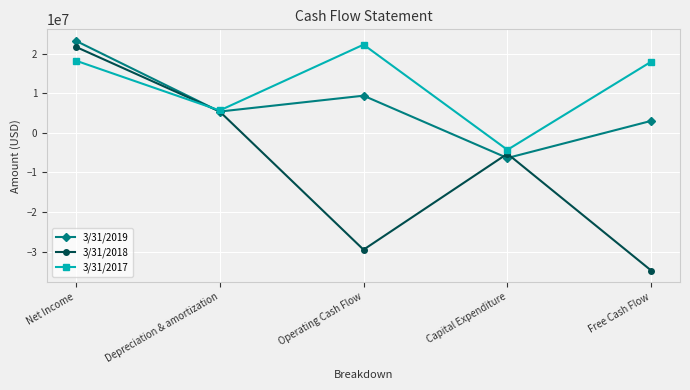

In 3/31/2019, how many points are lower than both neighbors (excluding endpoints)?

2